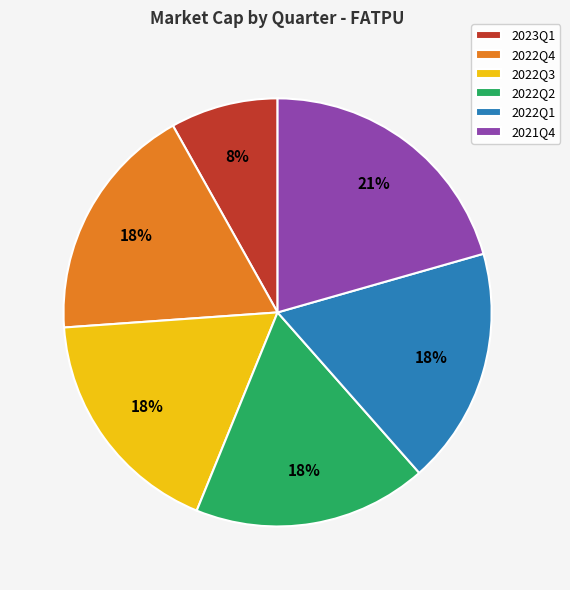

Is there a majority slice in this chart?

No